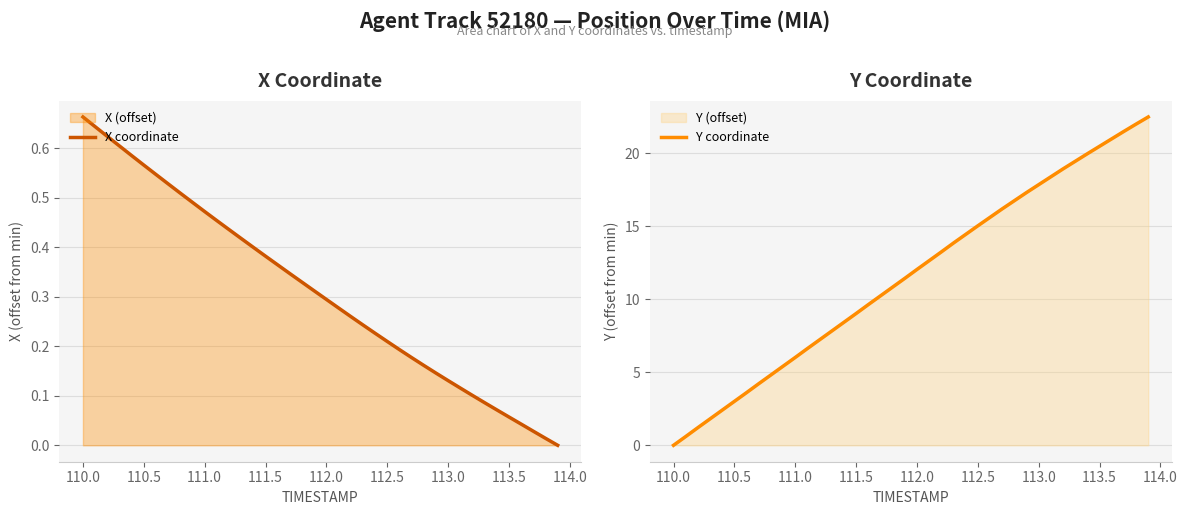

What is the value of the Y coordinate point at the 28th from the left?

16.2